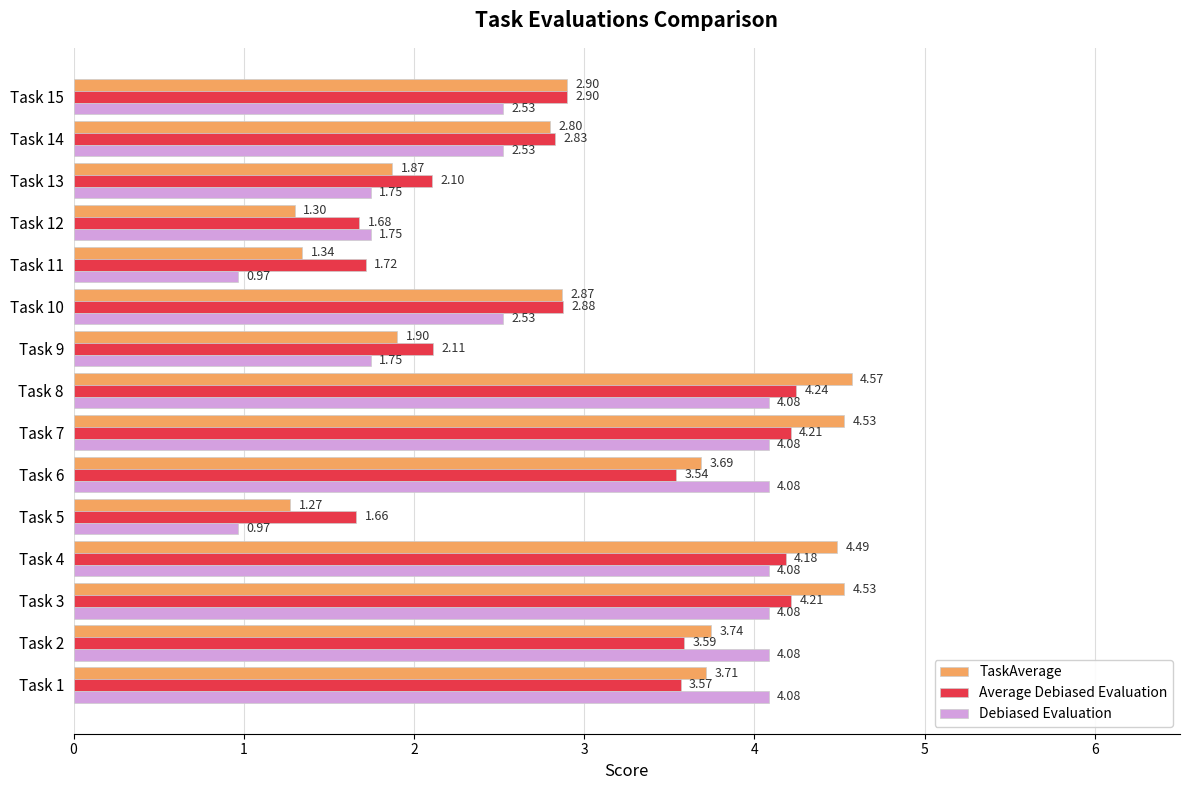

What is the sum of all Average Debiased Evaluation values?

45.4